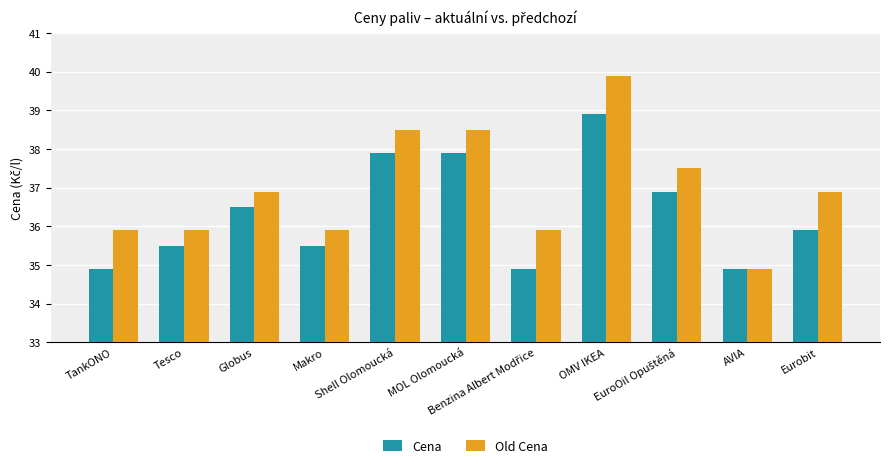

Which series has the widest spread of values?

Old Cena